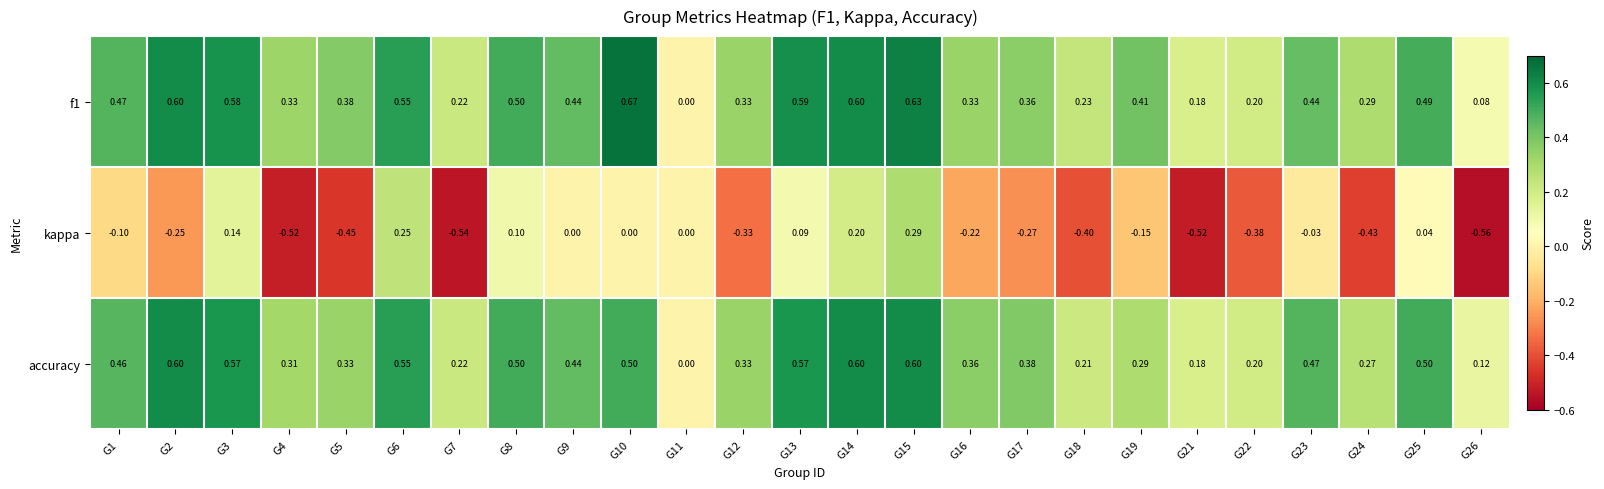

Which series has the largest range (max minus min)?

kappa